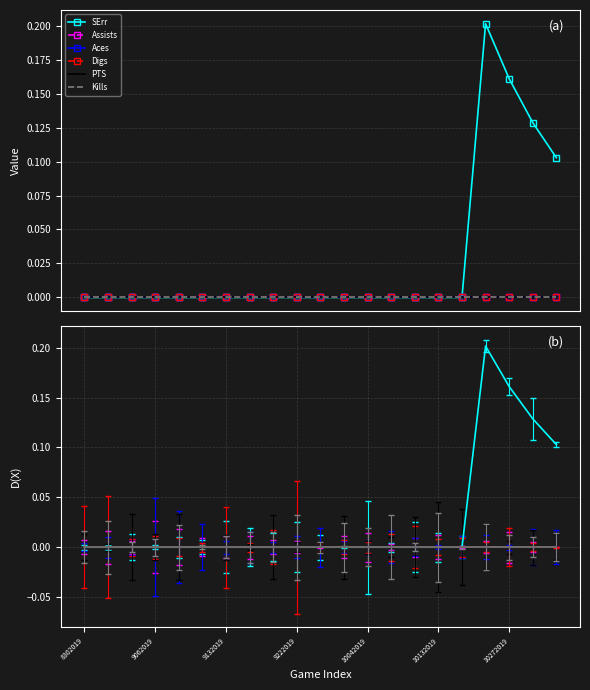

Rank the series by their maximum value, from highest to lowest.

SErr, Assists, Aces, Digs, PTS, Kills